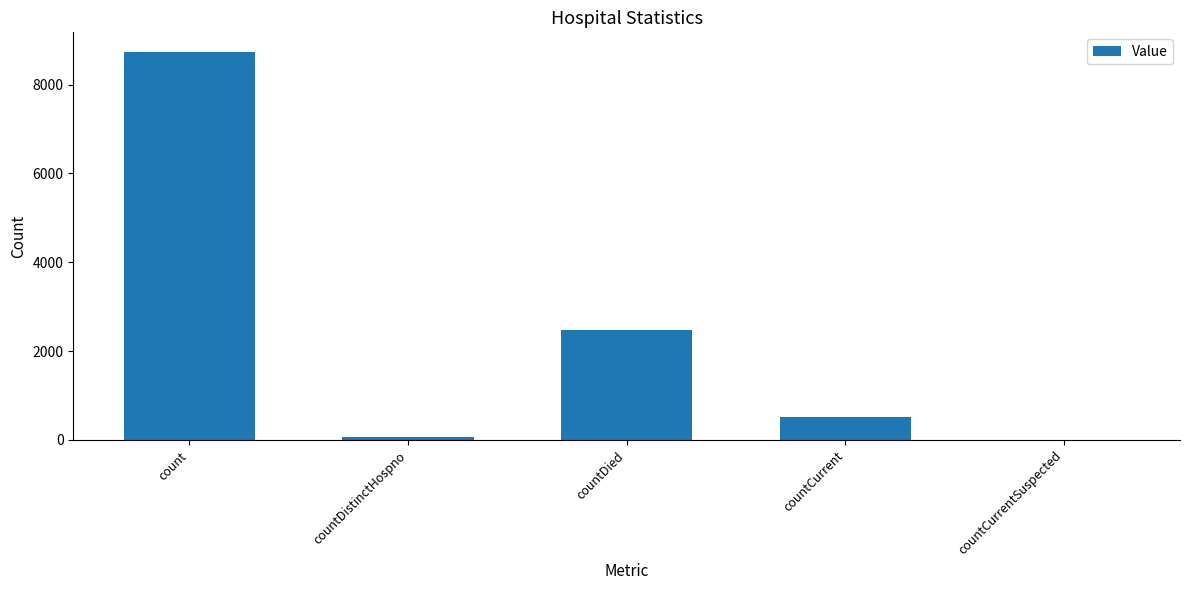

What is the difference between the values at countCurrentSuspected and countCurrent?

511